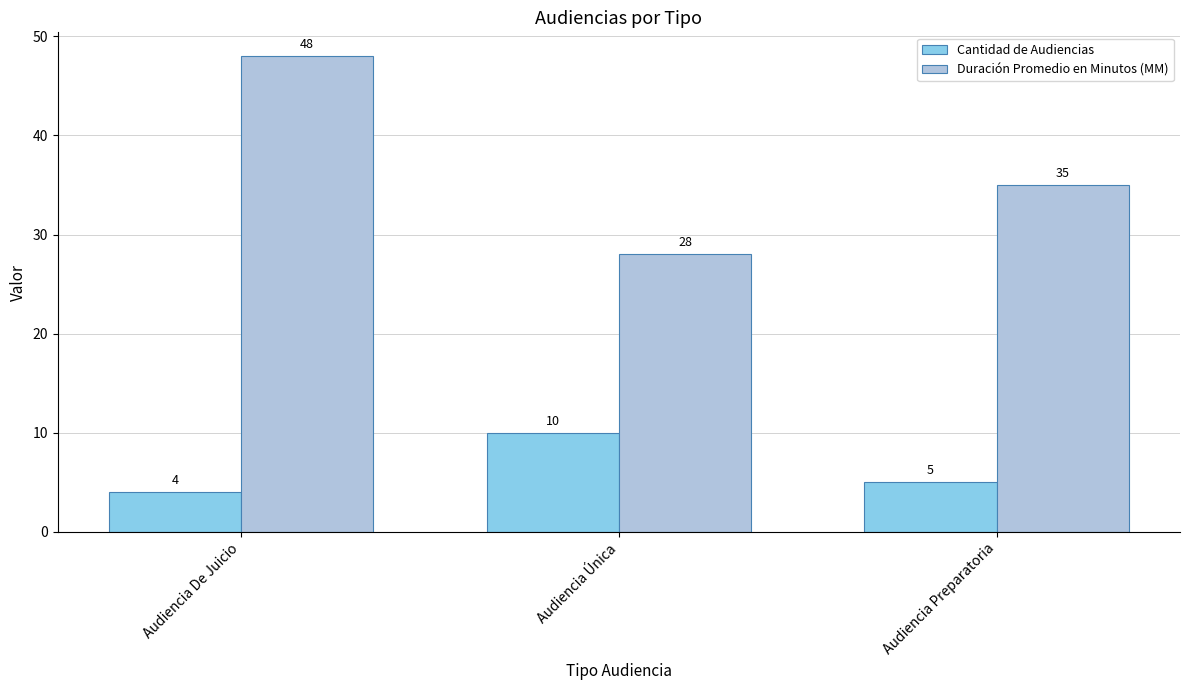

Which series changed the most between Audiencia De Juicio and Audiencia Preparatoria?

Duración Promedio en Minutos (MM)